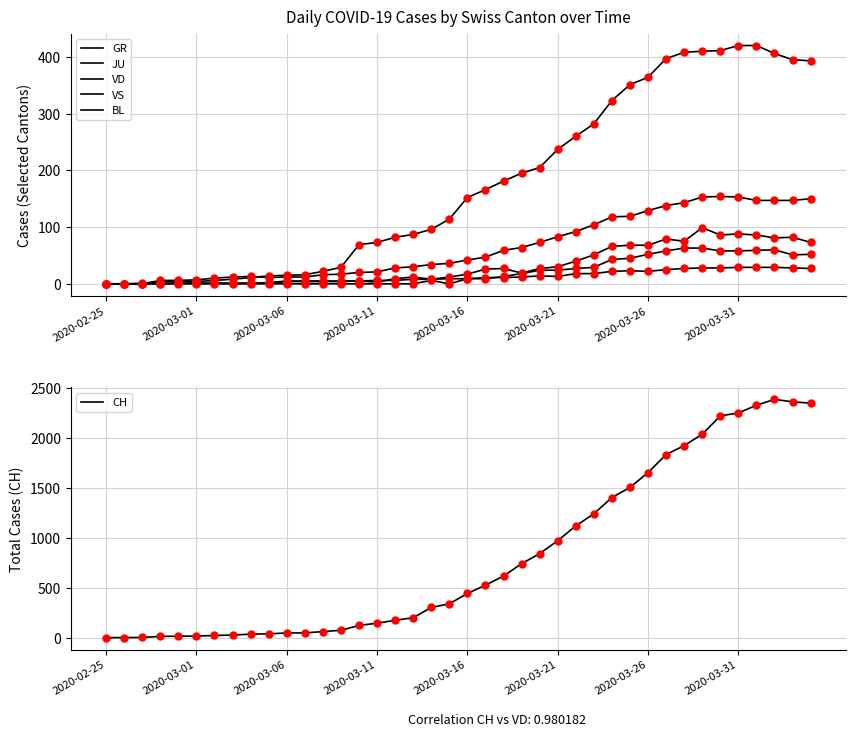

What is the highest value of the CH series?

2387